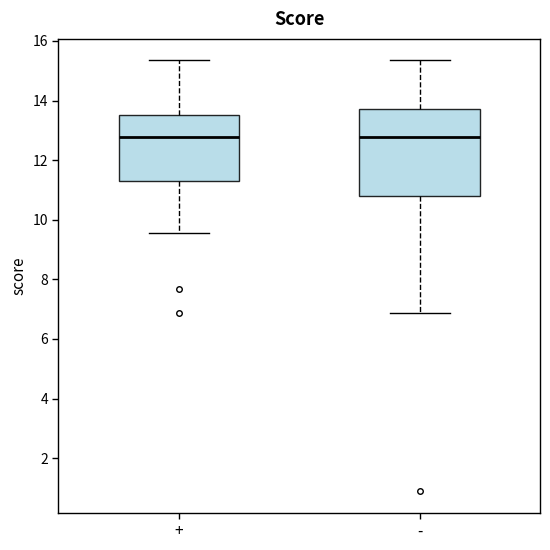

Comparing the boxes themselves (not the whiskers), which one is the tallest?

-